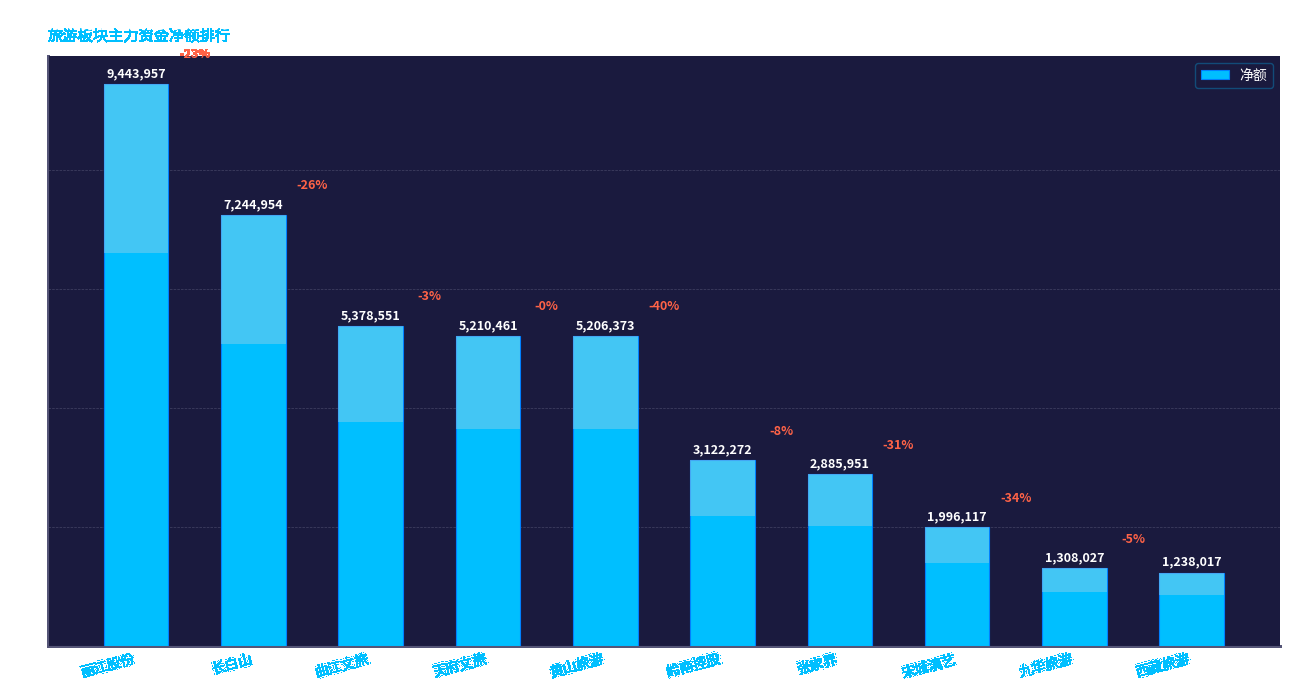

Is it true that the value at 曲江文旅 is 1283396?

False